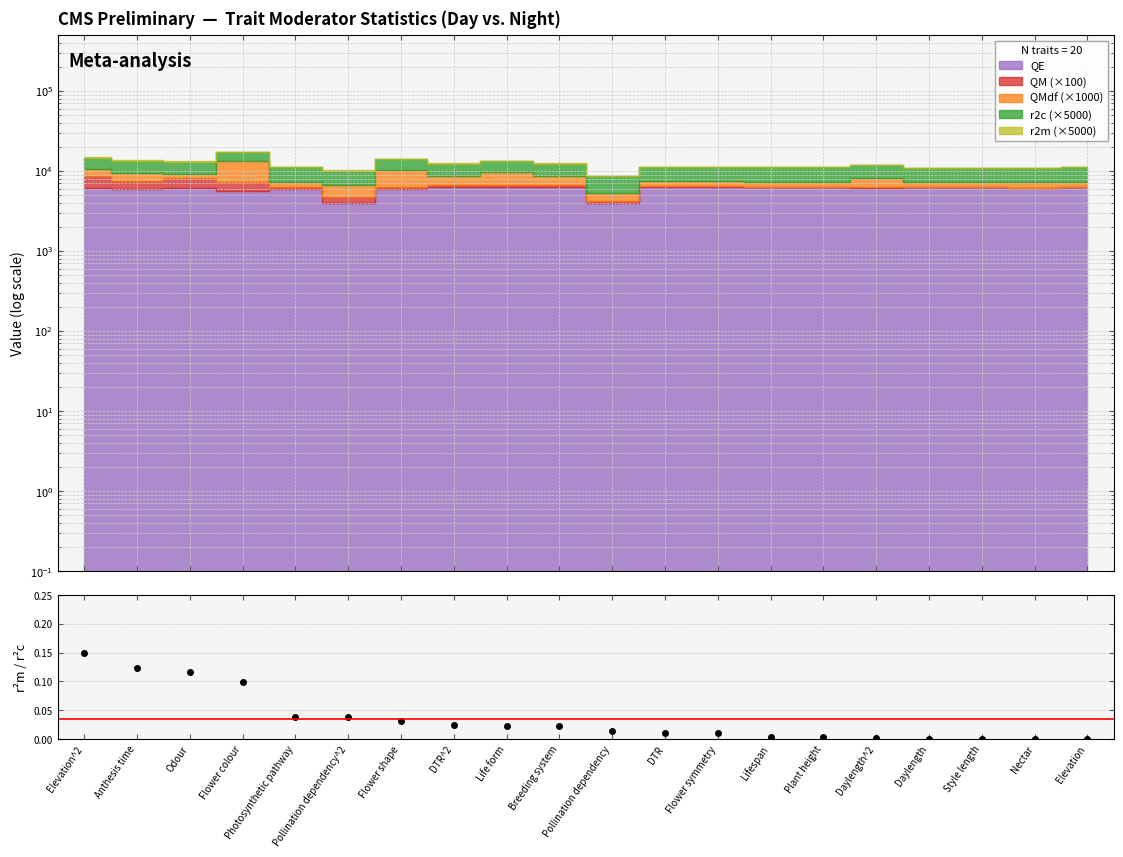

What is the difference between the maximum and minimum values?

0.1